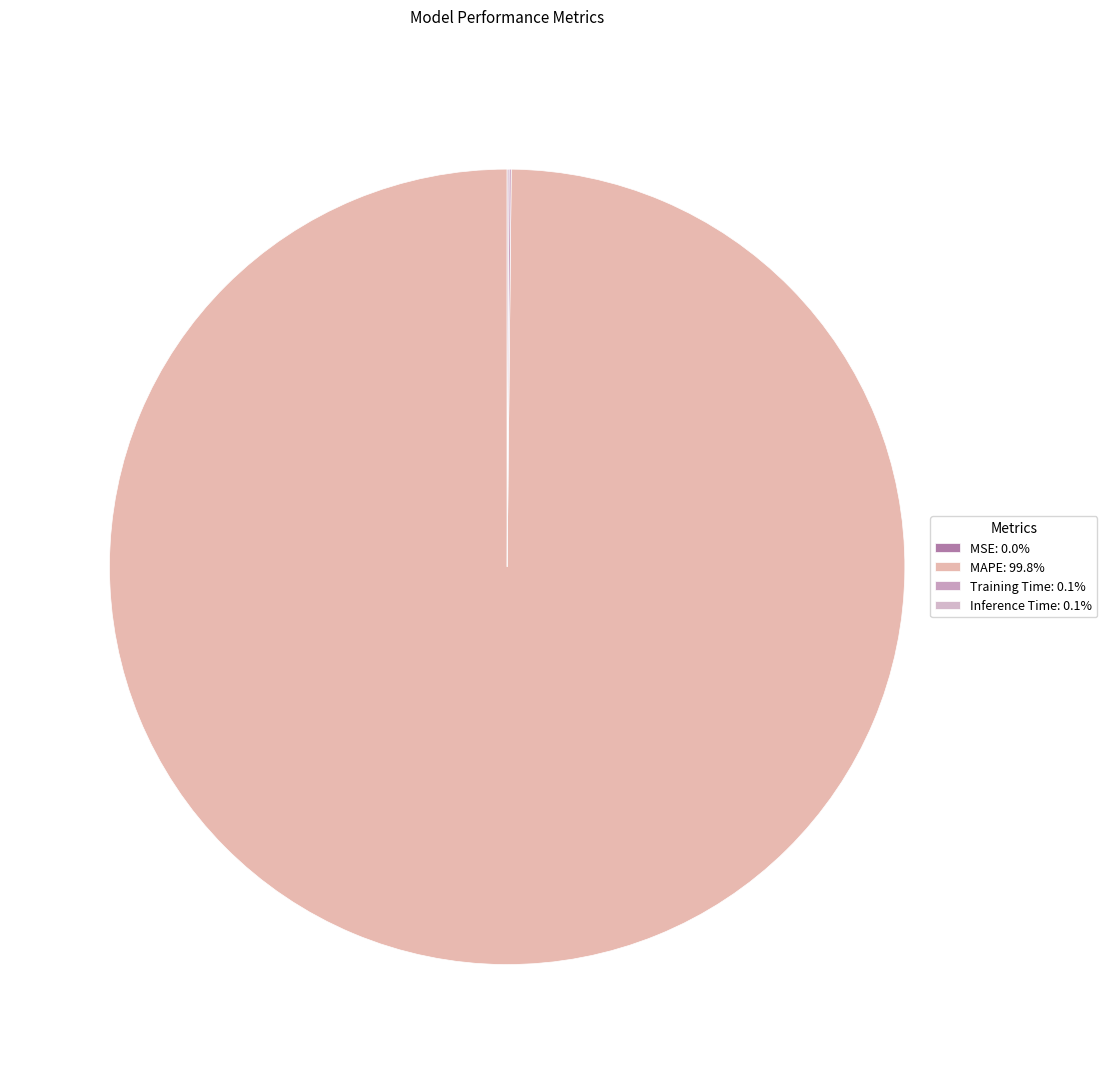

Which category has the smallest portion of the pie?

MSE